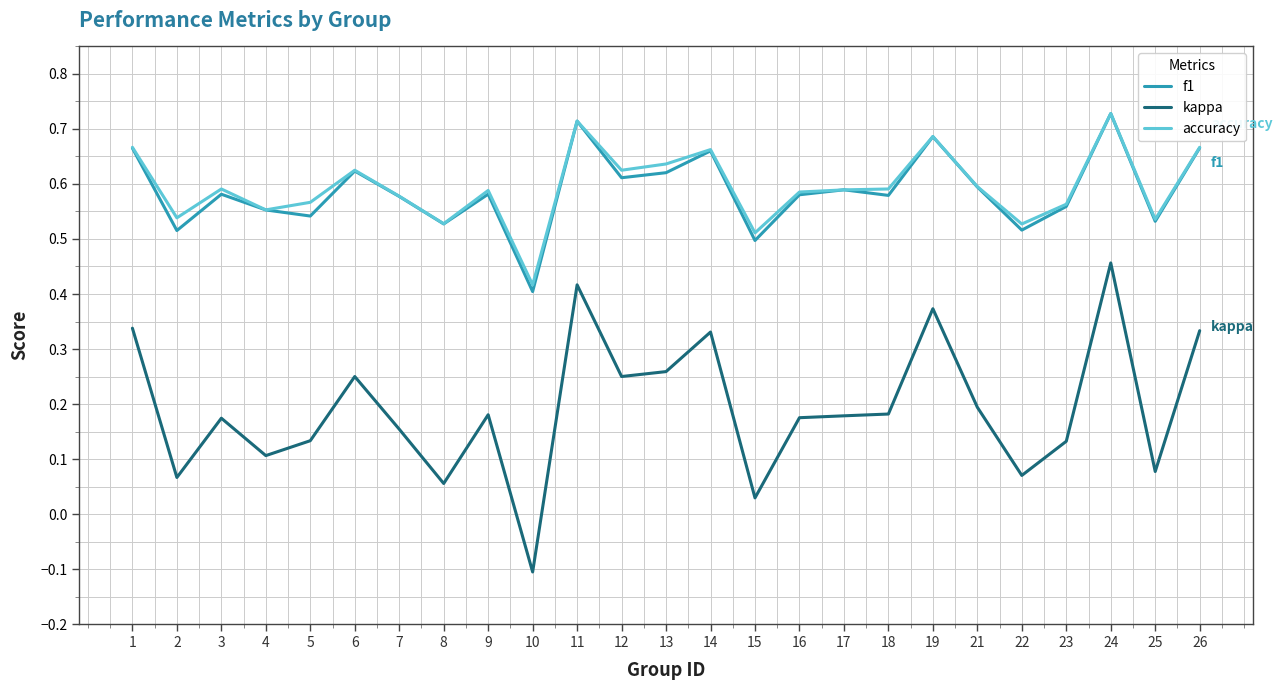

Which series has the largest range (max minus min)?

kappa